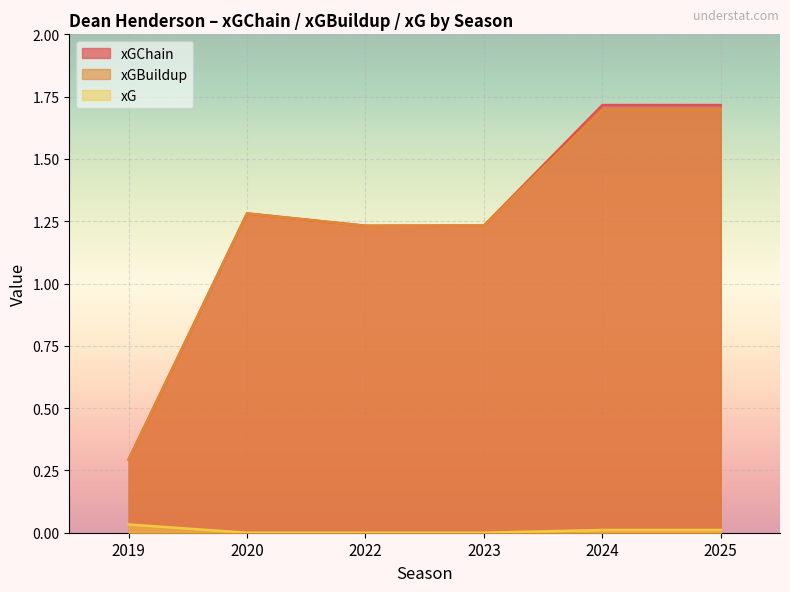

What are all the series names shown in the legend?

xGChain, xGBuildup, xG